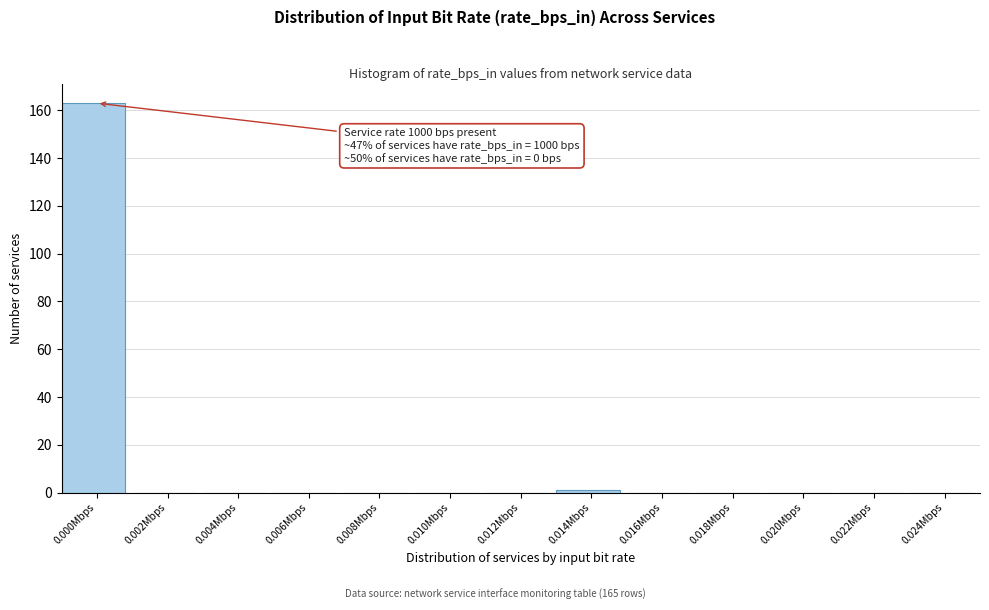

Reading left to right, extract all data points from this chart.

0.000Mbps=163	0.002Mbps=0	0.004Mbps=0	0.006Mbps=0	0.008Mbps=0	0.010Mbps=0	0.012Mbps=0	0.014Mbps=1	0.016Mbps=0	0.018Mbps=0	0.020Mbps=0	0.022Mbps=0	0.024Mbps=0